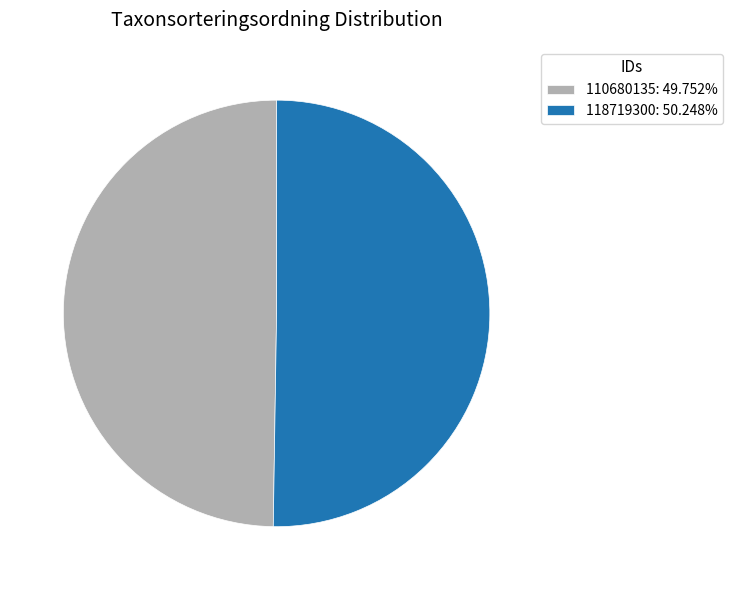

Is the sum of 118719300: 50.248% and 110680135: 49.752% greater than half?

Yes